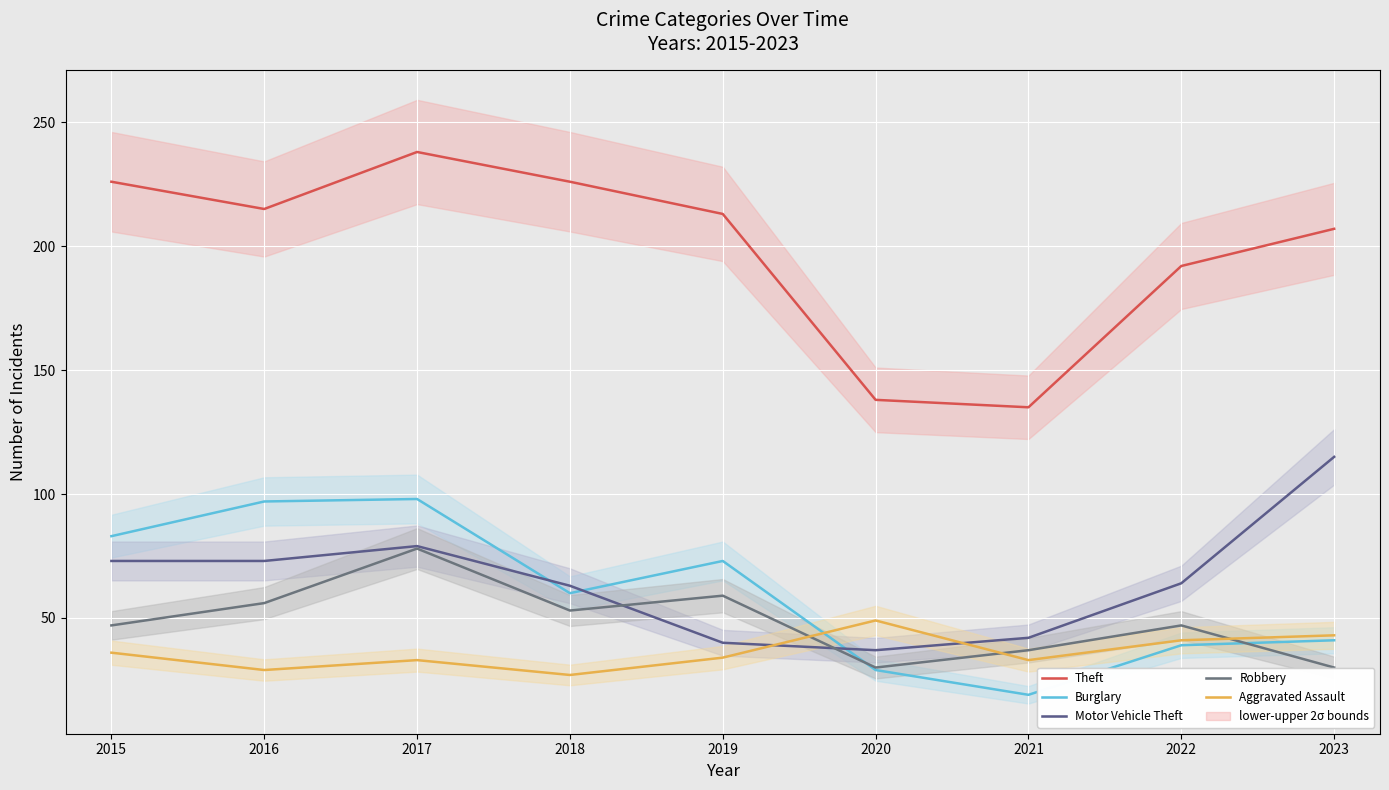

At which category is the sum across all series the highest?

2017